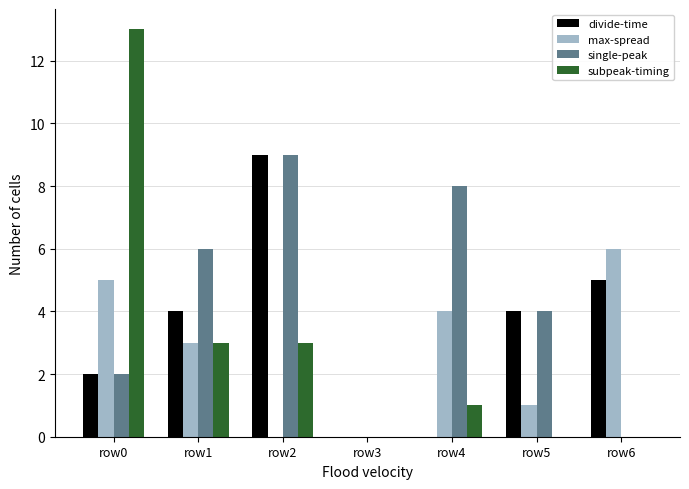

How many categories are shown in the chart?

7